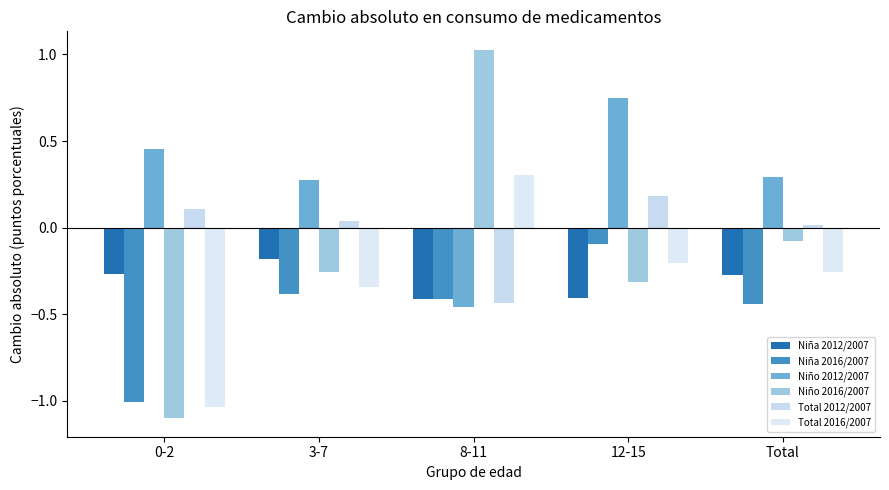

What is the smallest value displayed?

-1.1